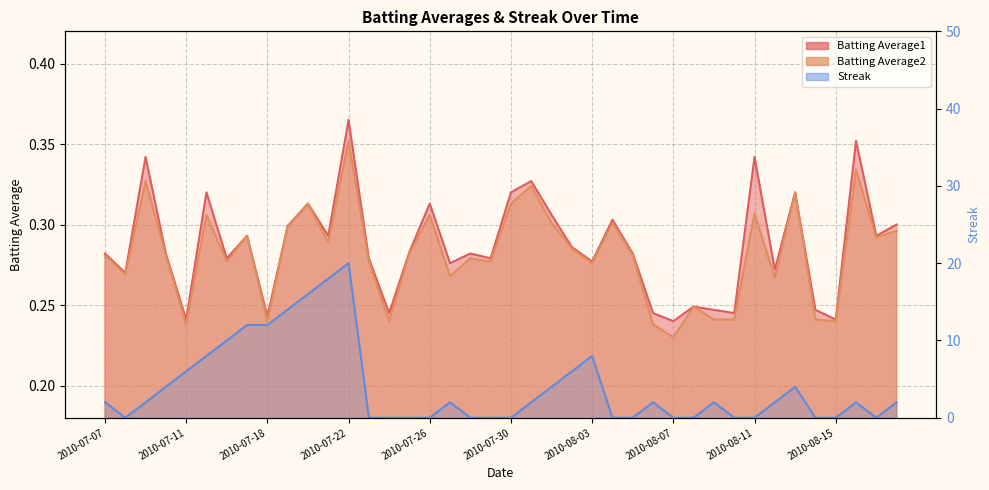

True or false: Batting Average2 and Batting Average1 cross at least once.

False